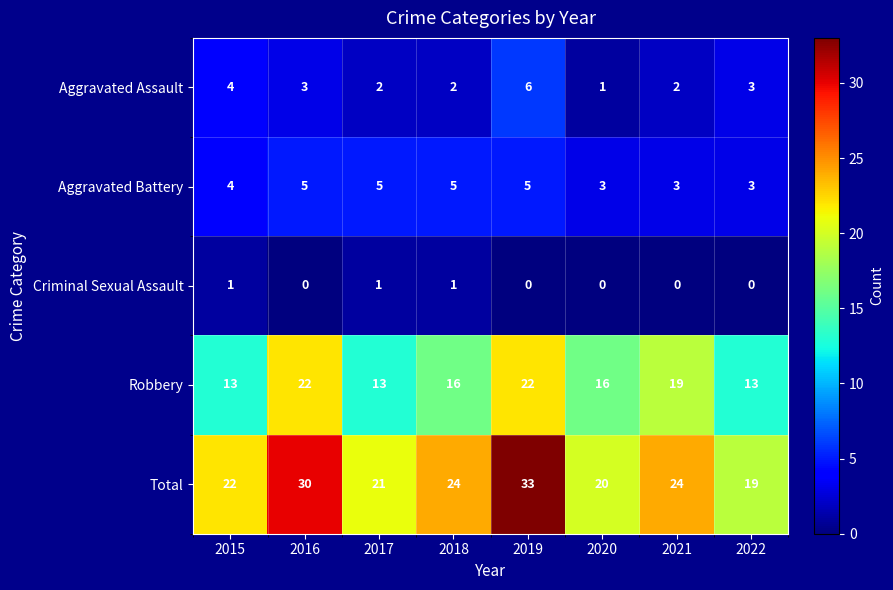

Which series has the widest spread of values?

Total